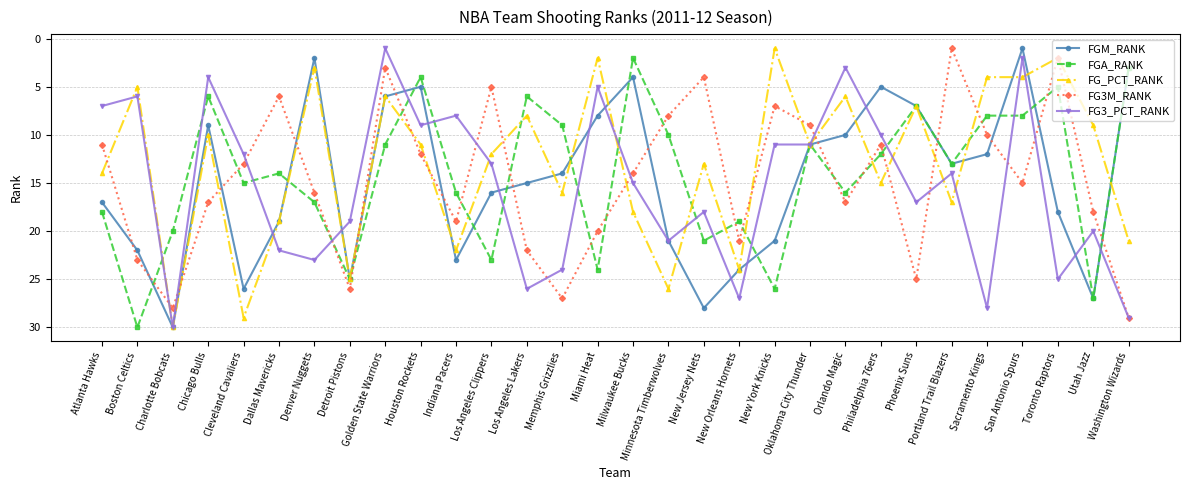

How many data points in FG_PCT_RANK are less than 12?

15